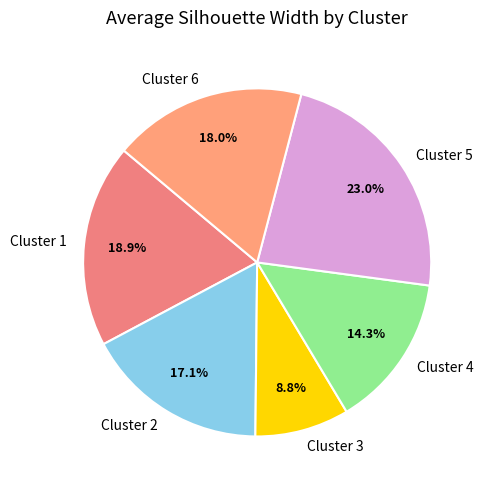

How many slices are in this pie chart?

6